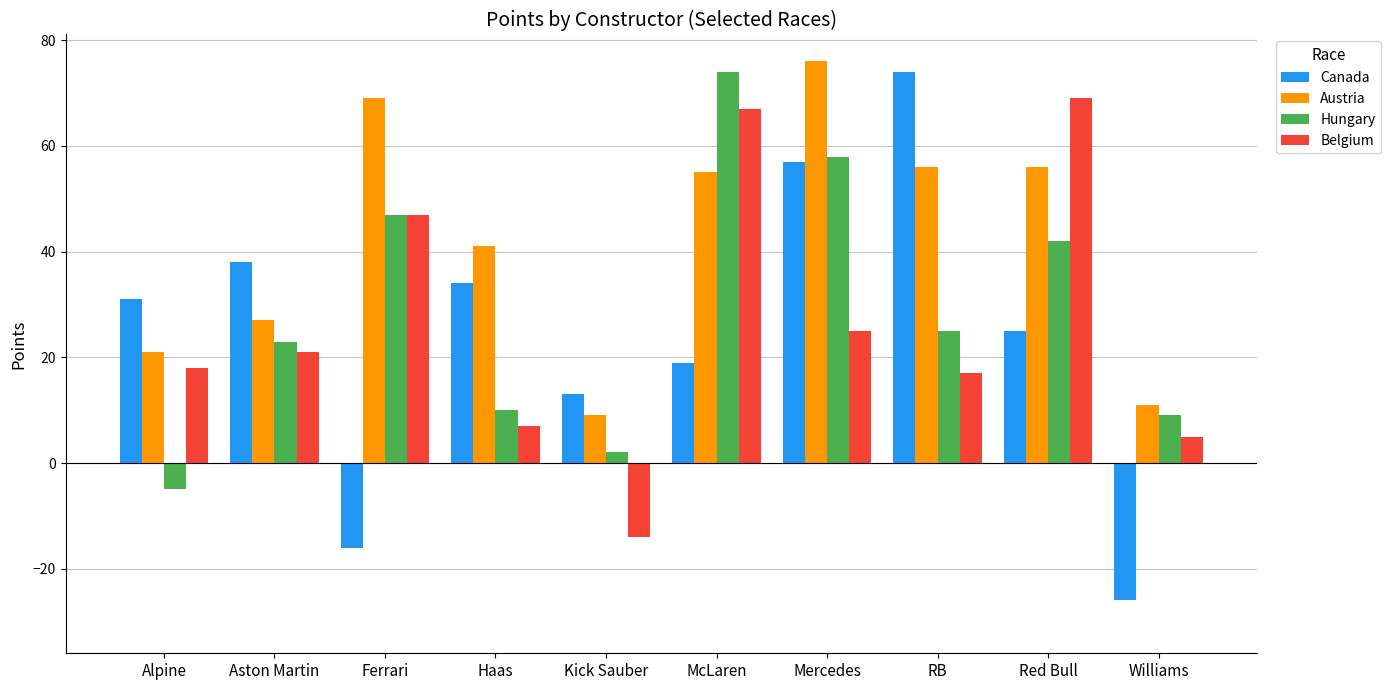

Are the bars grouped side by side (vs. stacked)?

Yes